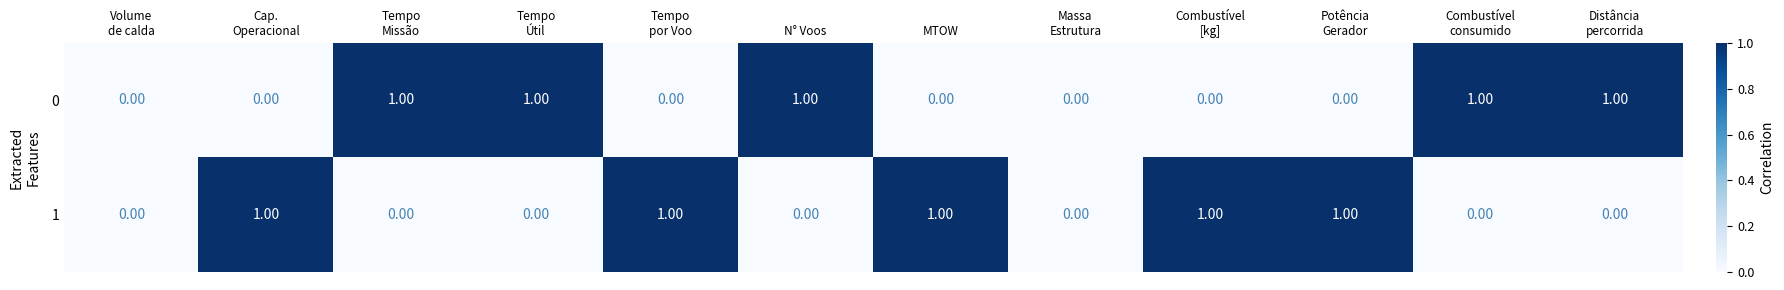

What is the sum of all 0 values?

5